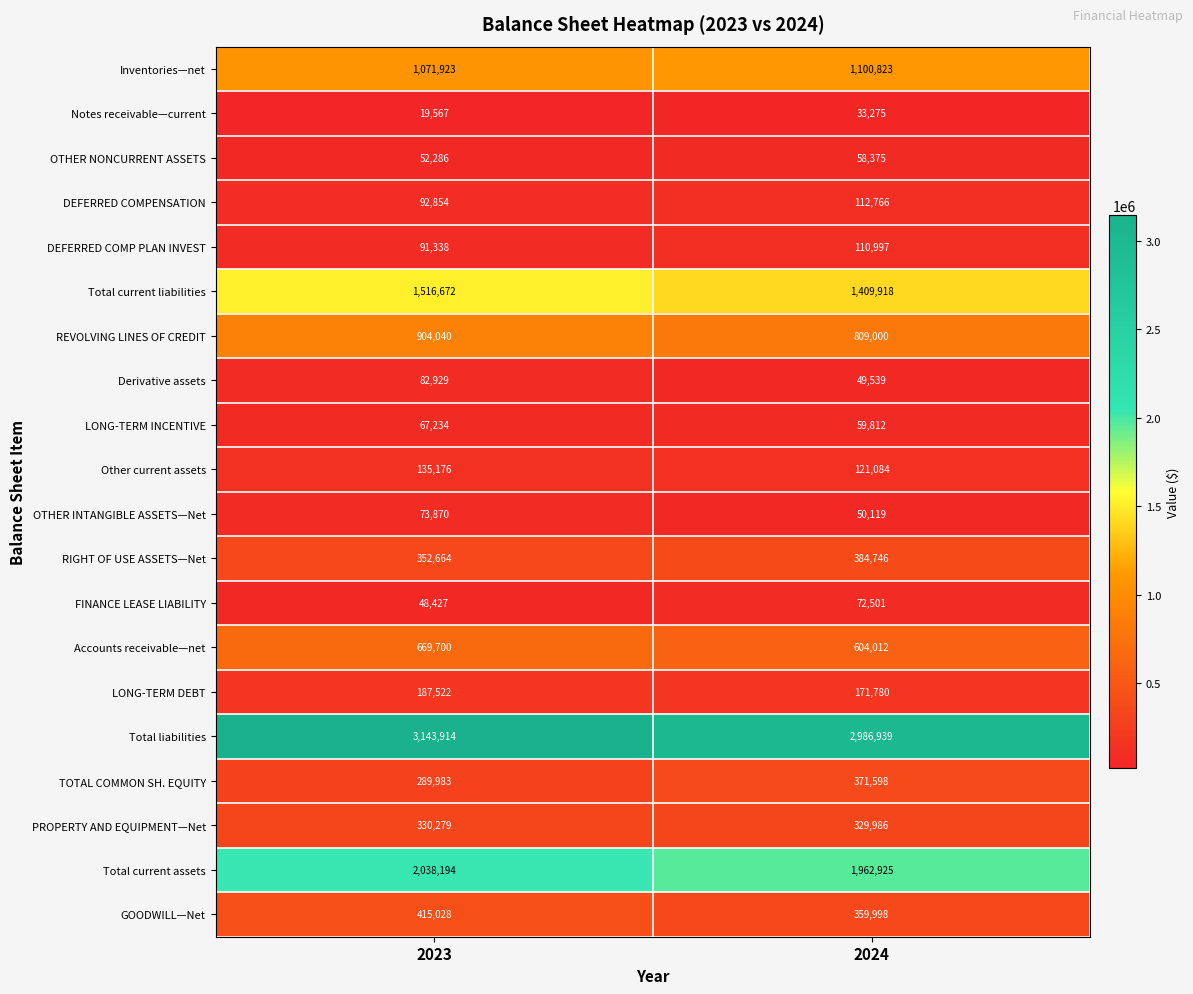

Which series changed the most between 2023 and 2024?

Total liabilities